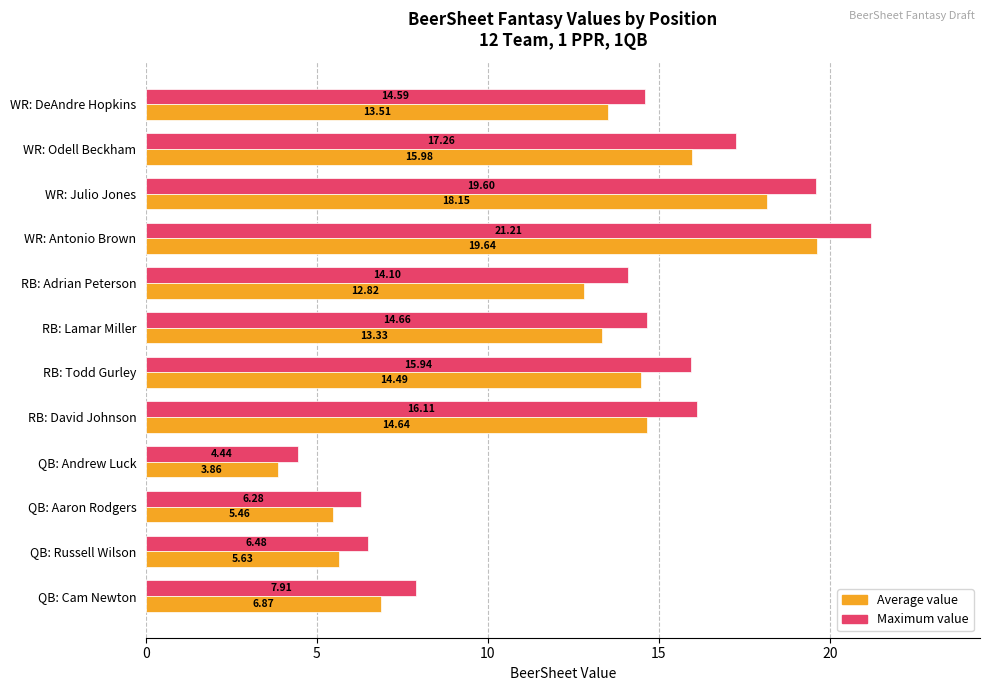

What is the total value across all series at QB: Russell Wilson?

12.1